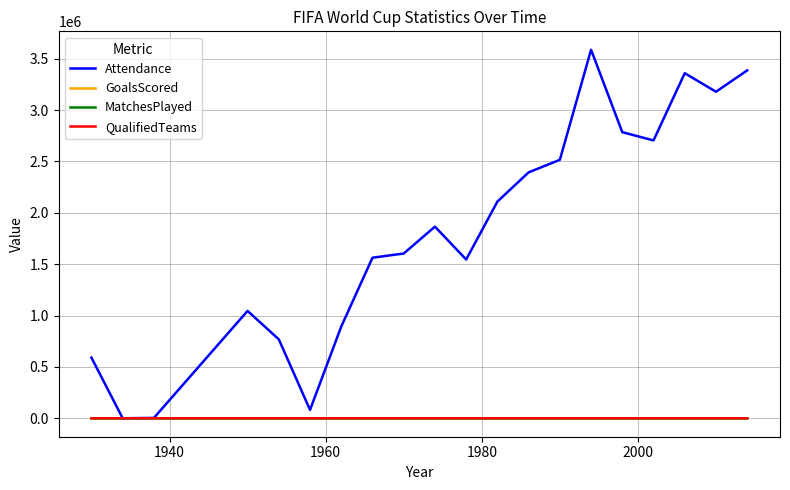

Which series has the largest range (max minus min)?

Attendance